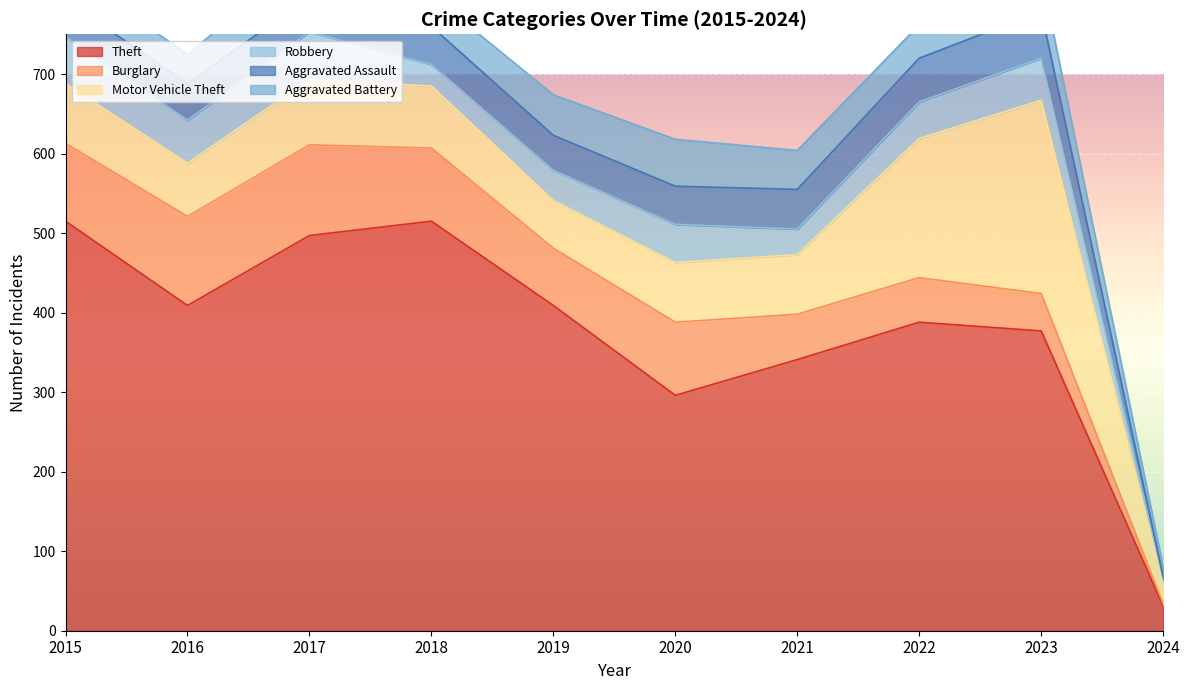

Where does the Burglary series first go above 92?

2015